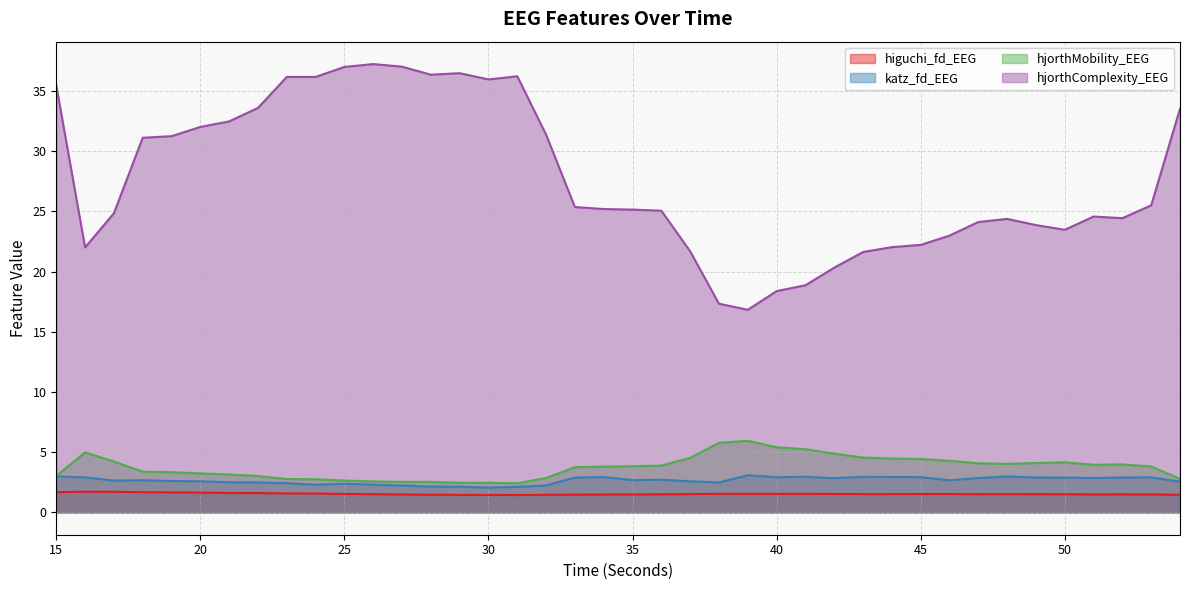

What is the total value across all series at 44?

30.9